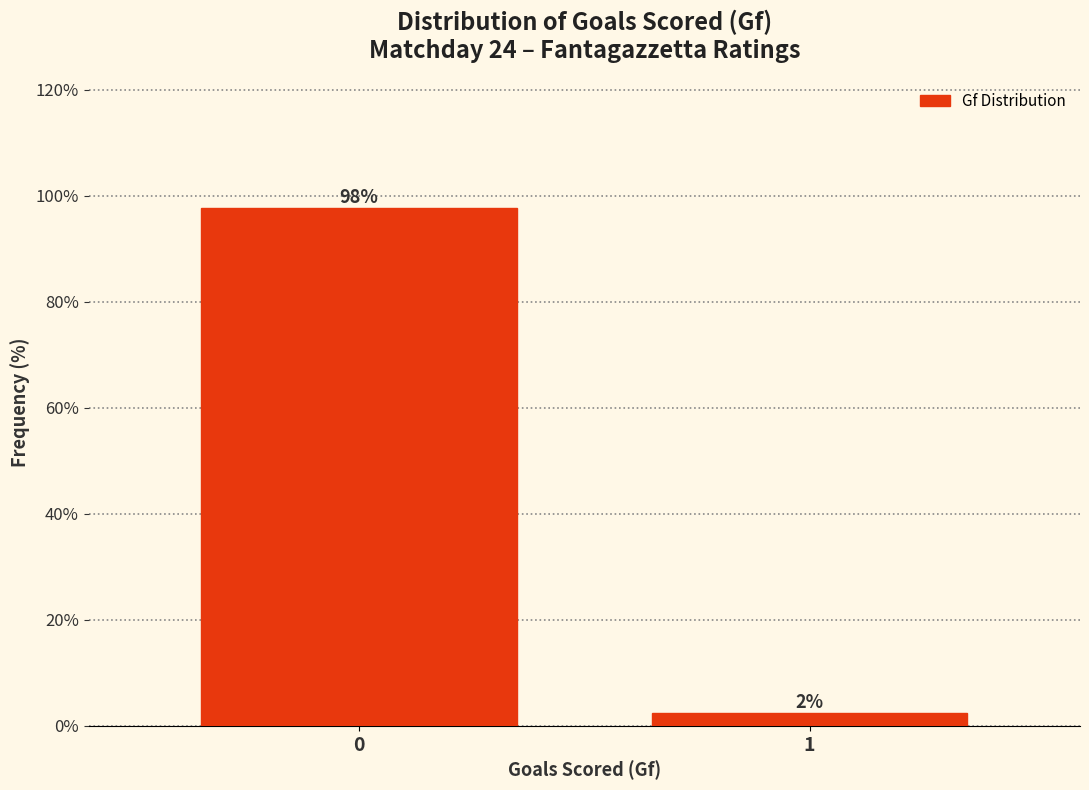

What is the value of the 1st bar from the left?

97.6